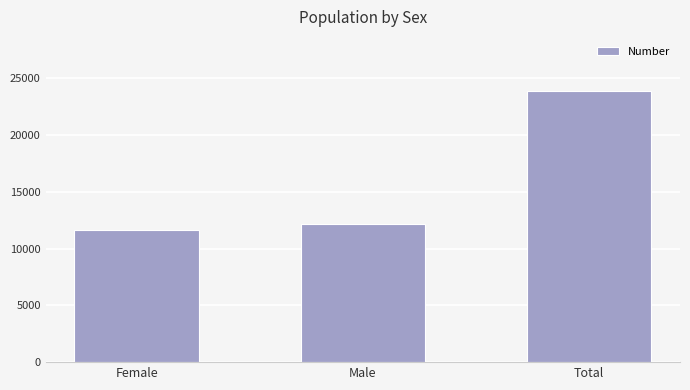

What is the sum of the values at Total and Female?

35557